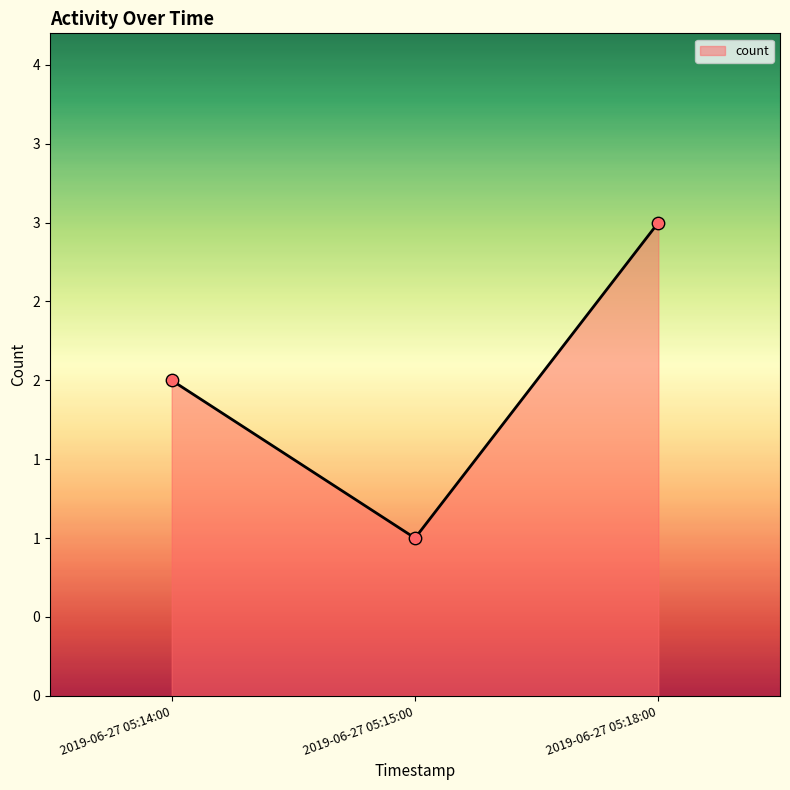

Between 2019-06-27 05:18:00 and 2019-06-27 05:14:00, which is larger?

2019-06-27 05:18:00